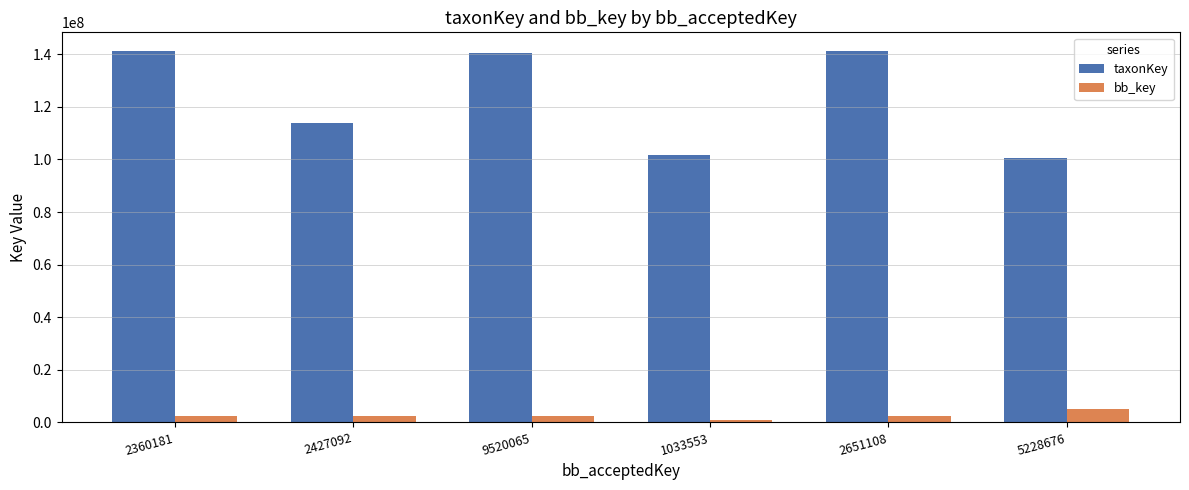

Is it true that bb_key equals 5228676 at 5228676?

True